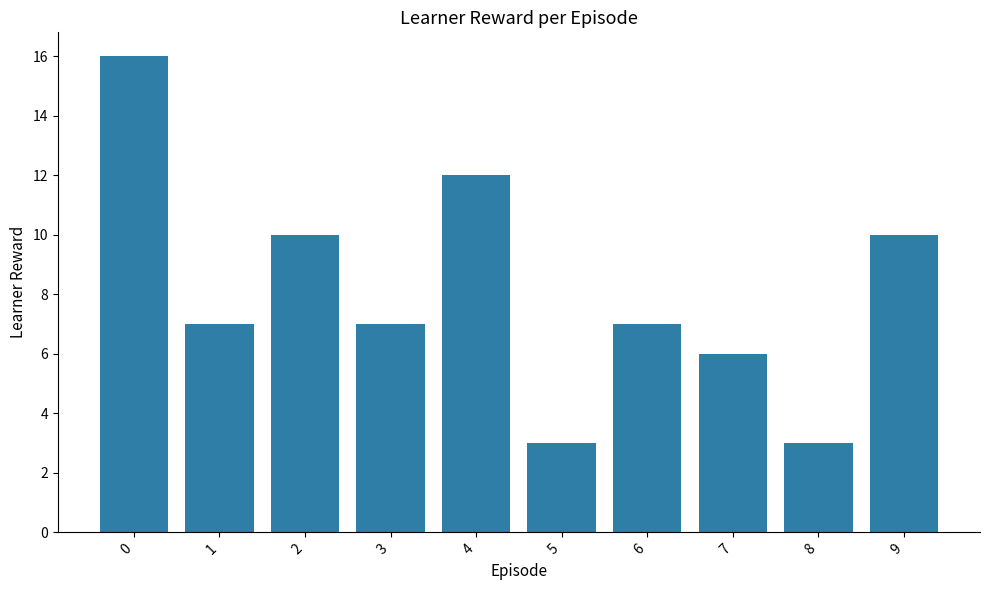

What is the sum of the values at 5 and 6?

10